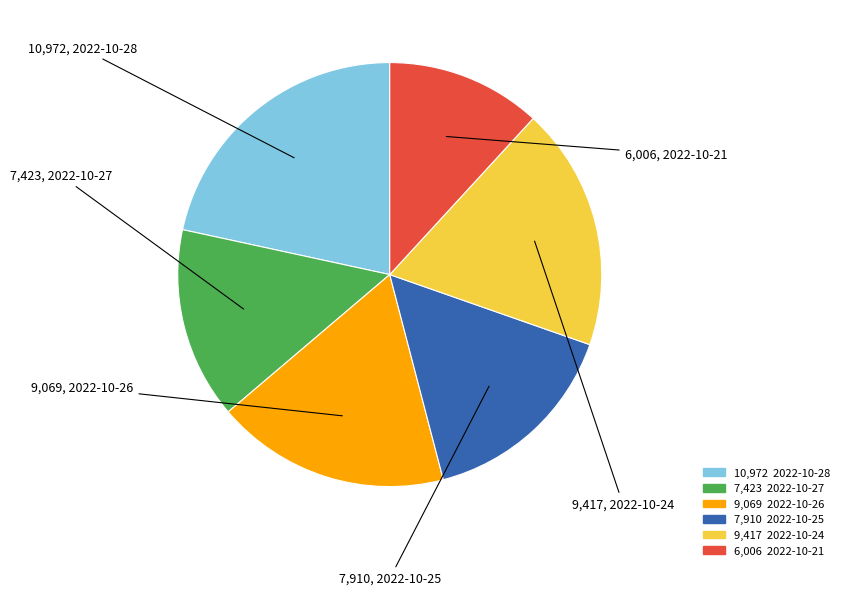

Is there a majority slice in this chart?

No